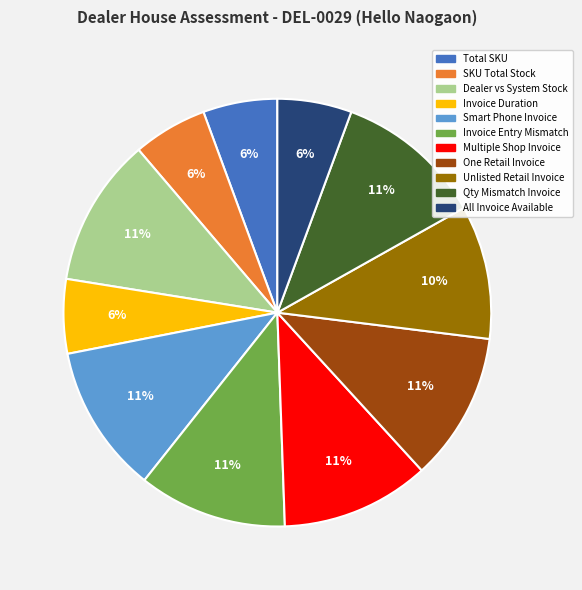

To the nearest percent, what is the average slice percentage?

9%